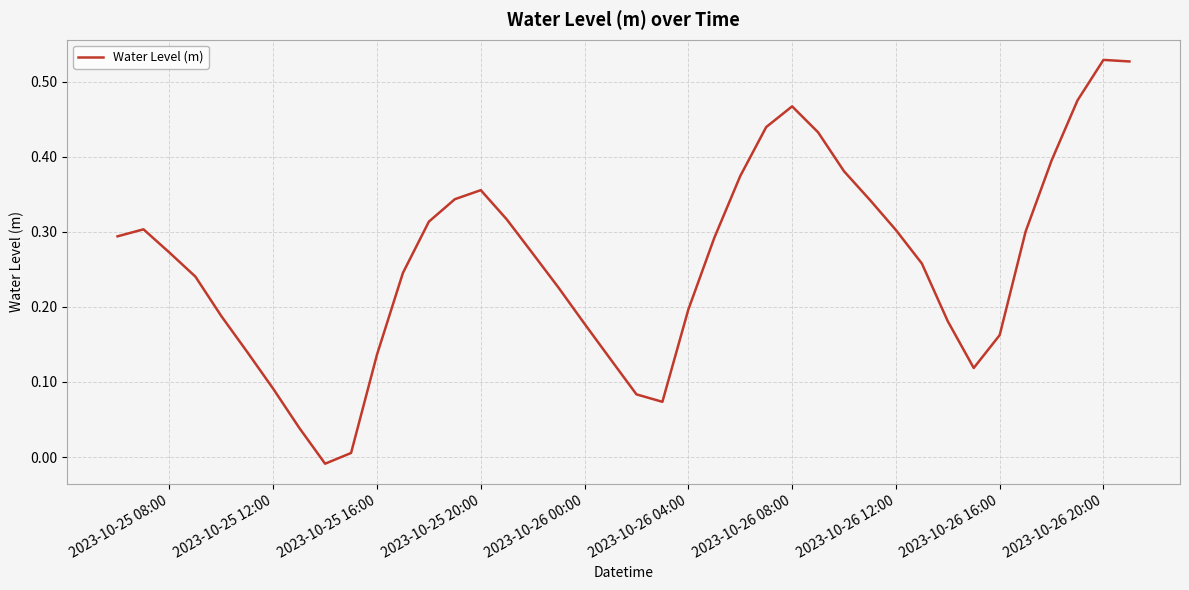

Does the chart display data point markers on the line(s)?

No